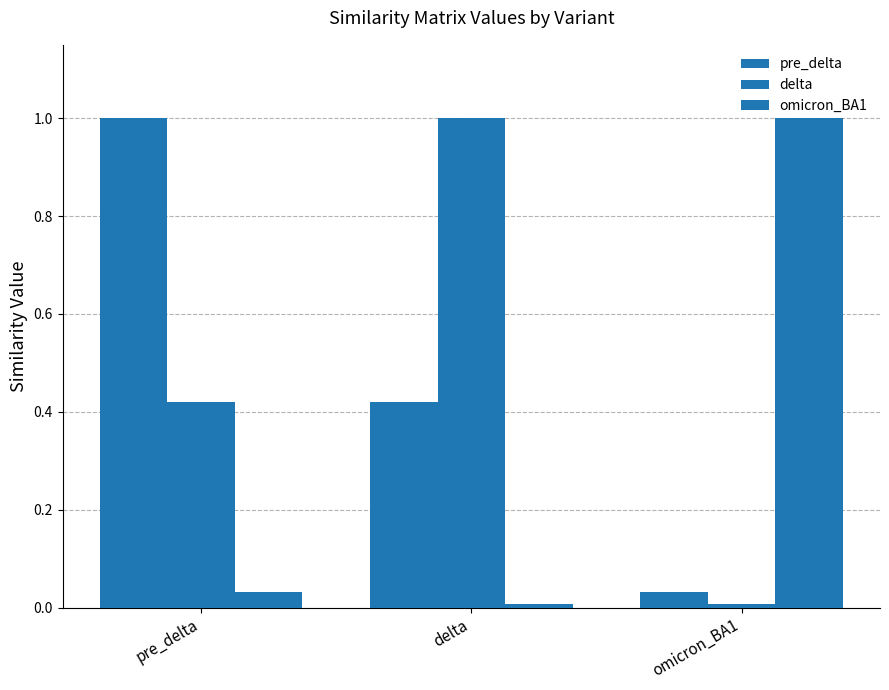

Which series has the largest total across all categories?

pre_delta